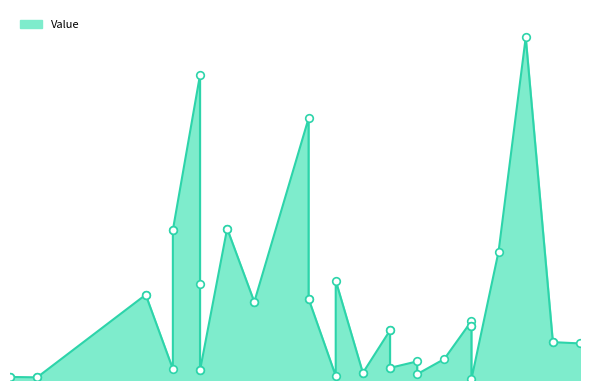

Which has a higher value, 24 or 19?

24